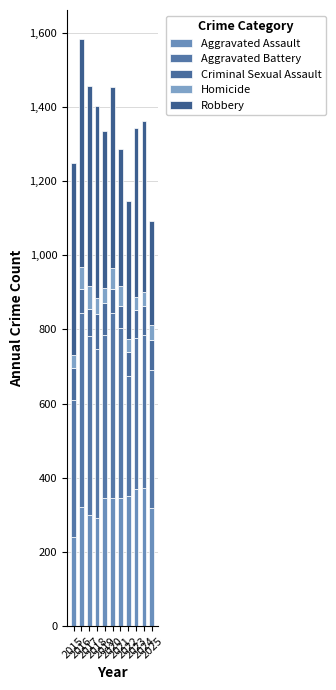

What is the sum of the Homicide values at 2017 and 2024?

101